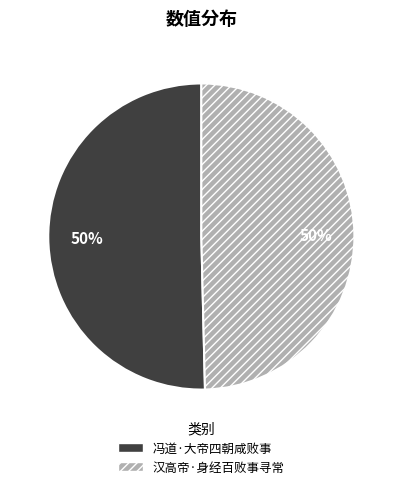

To the nearest percent, what is the average slice percentage?

50%